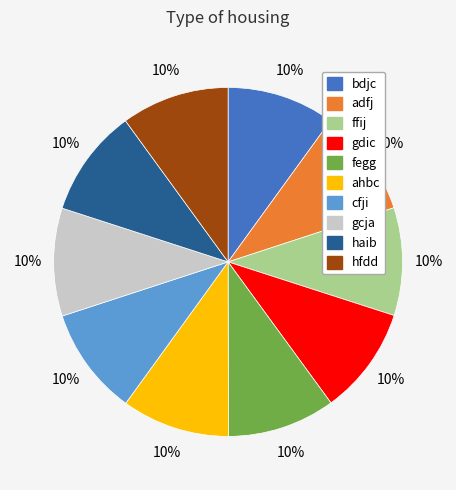

What percentage is the haib slice, to the nearest percent?

10%